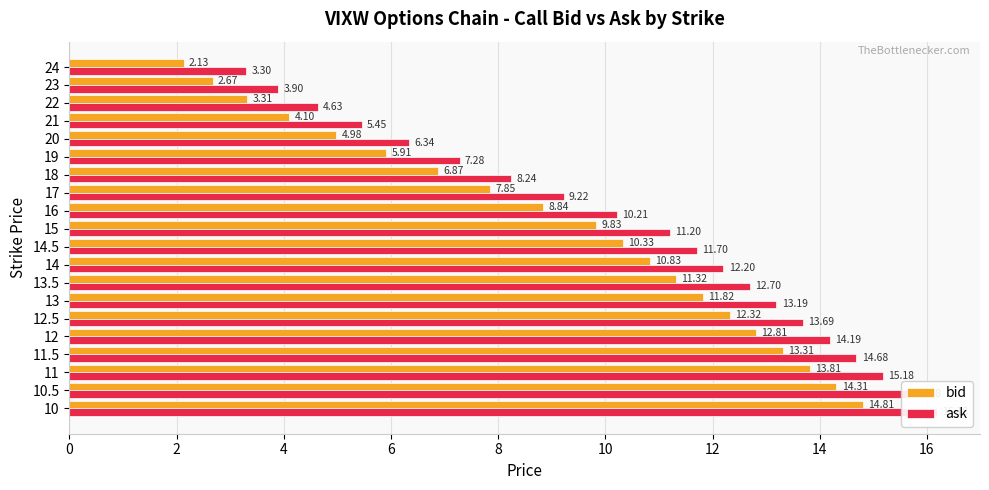

What is the sum of all bid values?

182.2